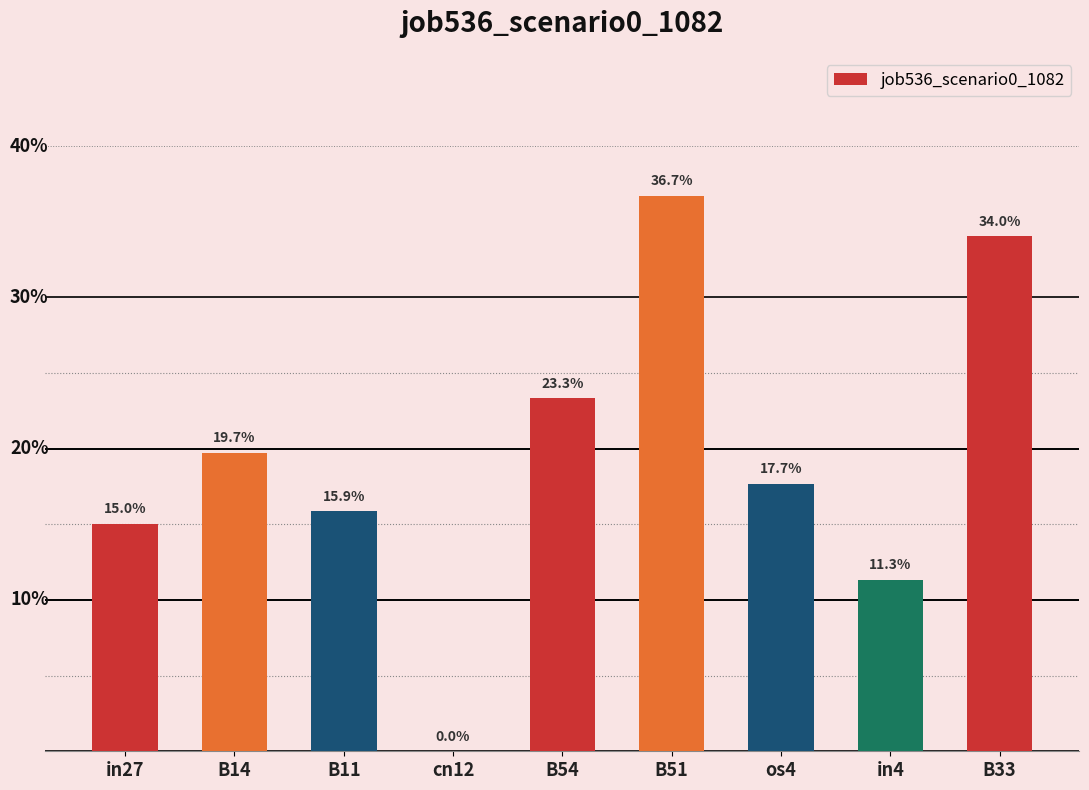

What is the difference between the values at B14 and B51?

0.2